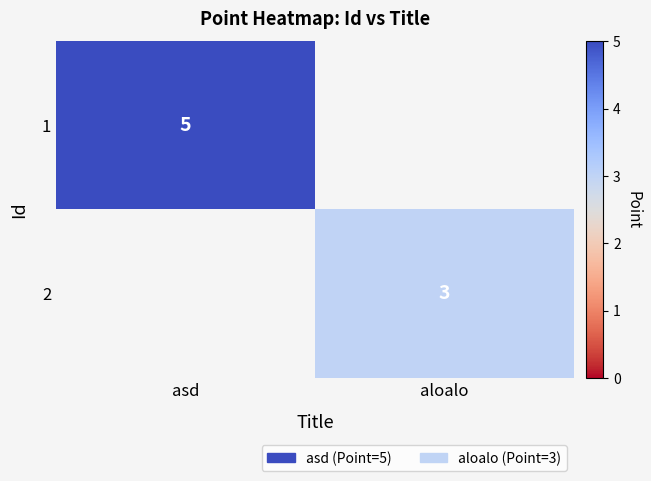

The 1 series shows 7 at asd. True or false?

False